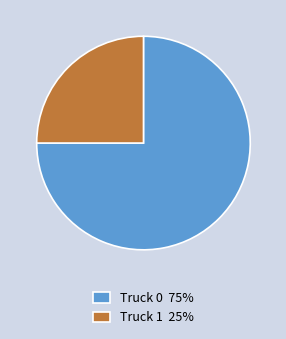

Do Truck 0 75% and Truck 1 25% together represent more than half of the pie?

Yes